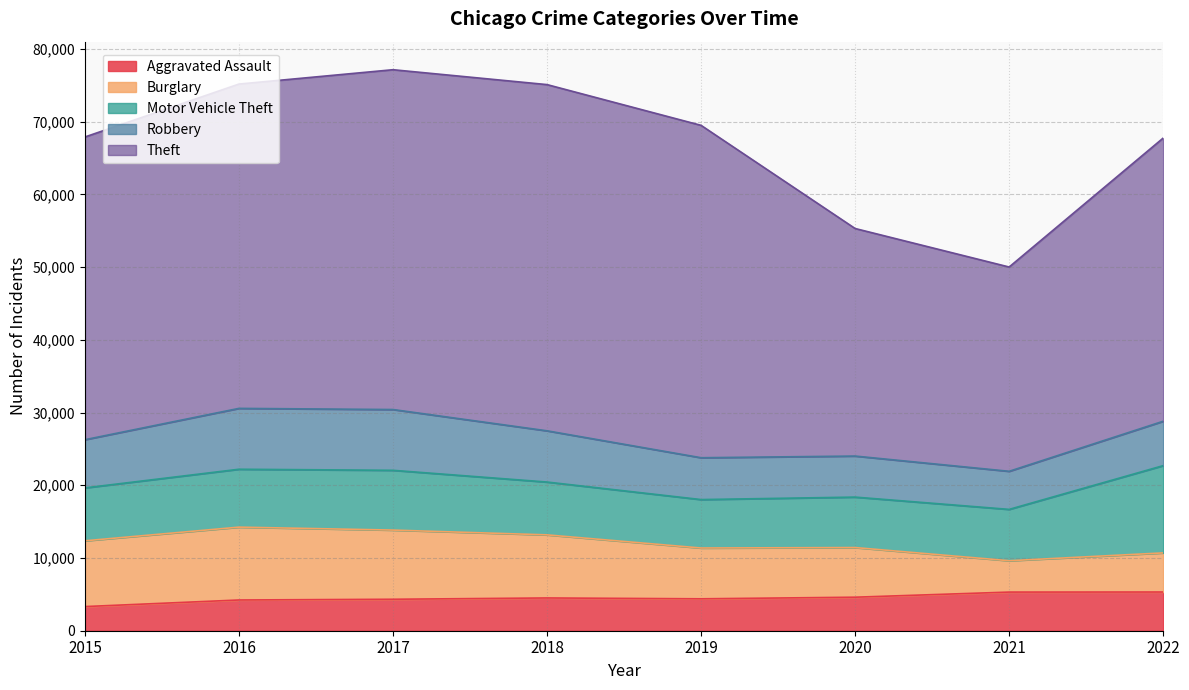

What is the sum of all Burglary values?

60751